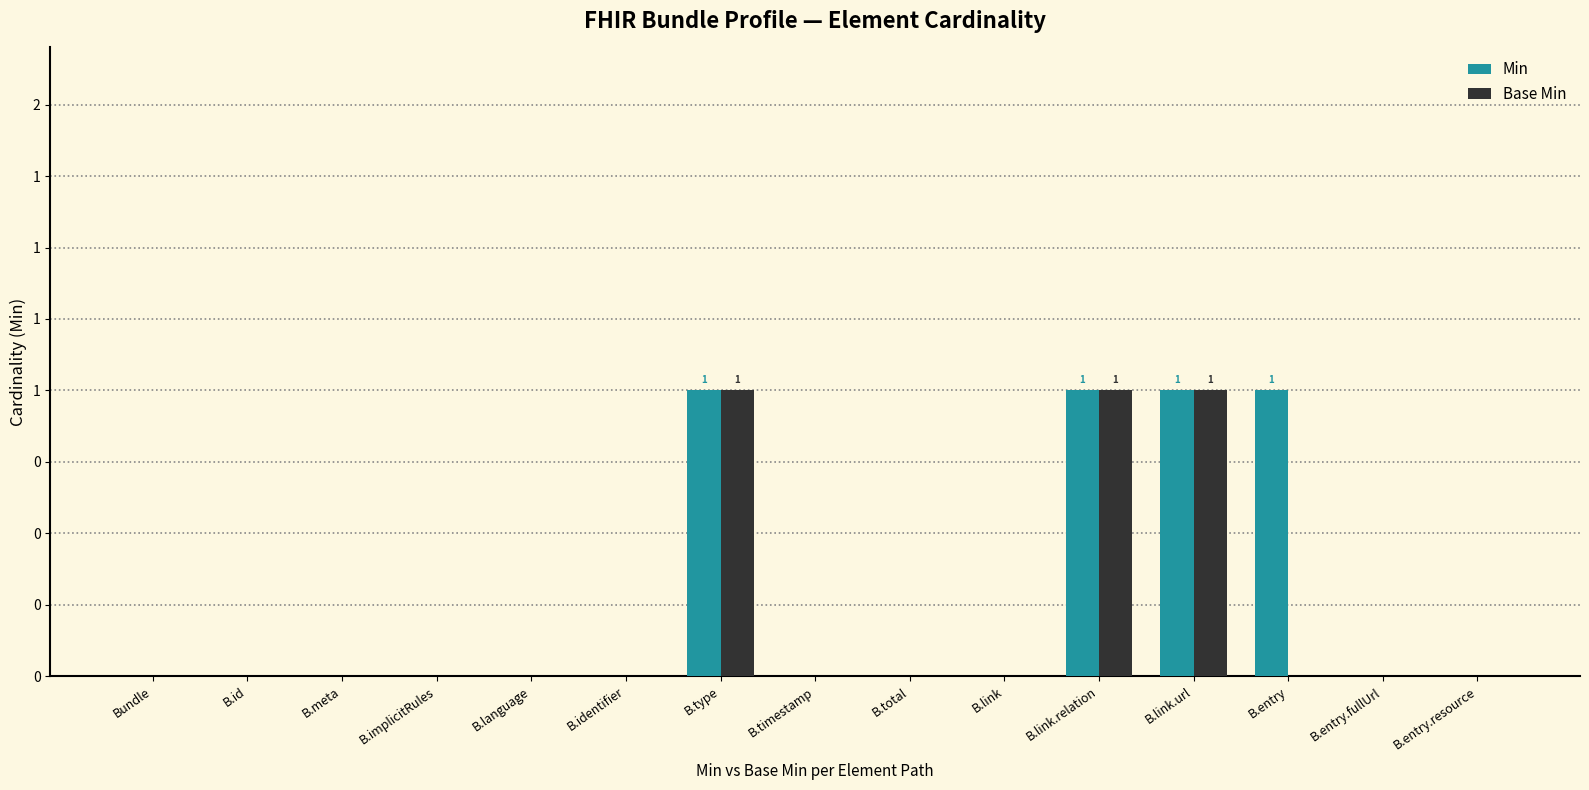

At which label does Min reach its peak?

B.type